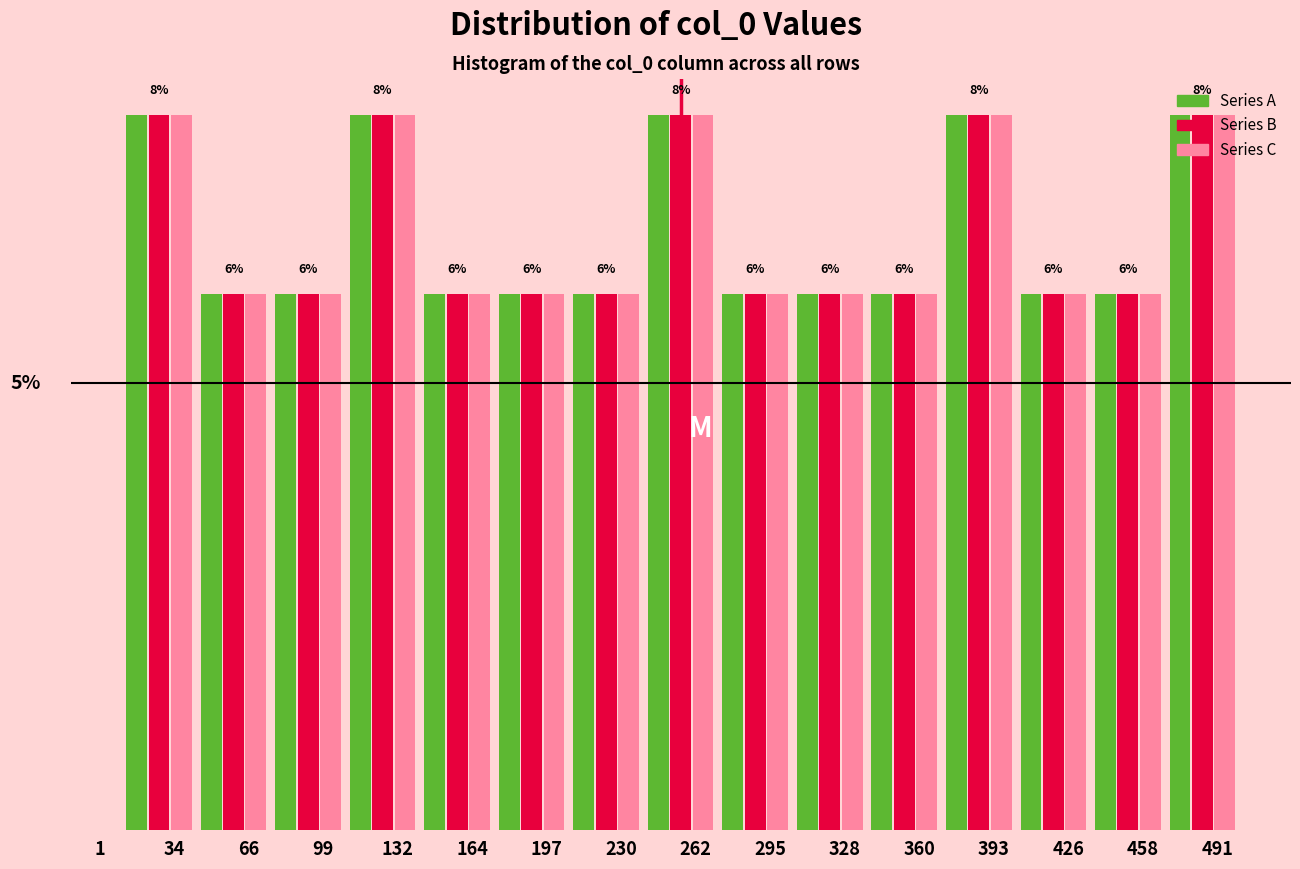

Does the chart contain stacked bars?

No